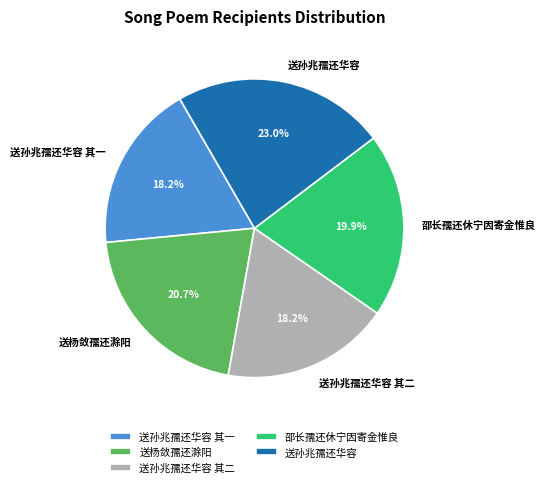

To the nearest percent, what is the difference between the 送孙兆孺还华容 其一 and 邵长孺还休宁因寄金惟良 slice percentages?

2%